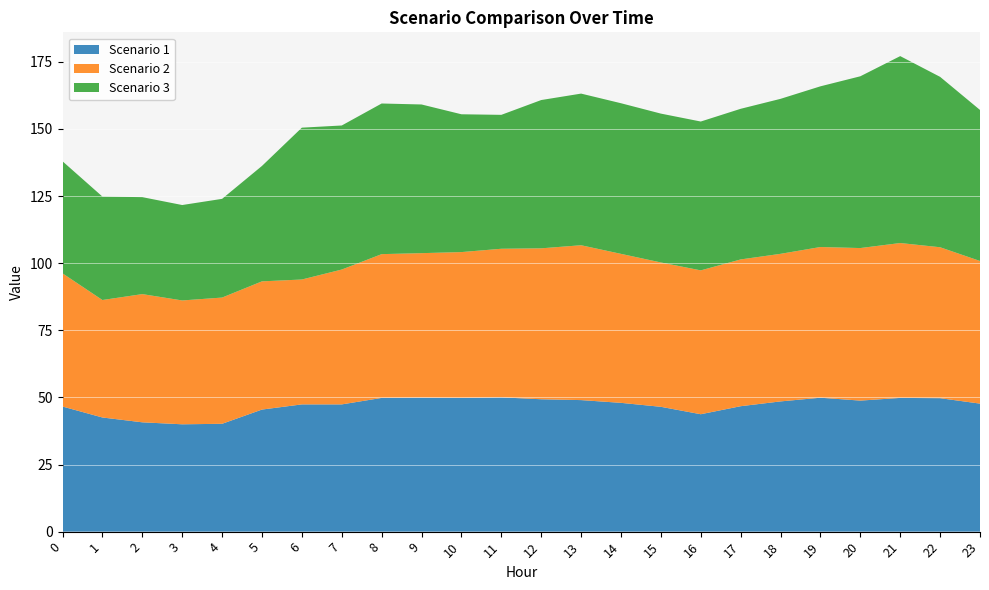

Reading left to right, list all the values displayed in this chart.

Scenario 1: 0=46.6	1=42.5	2=40.7	3=40.0	4=40.2	5=45.5	6=47.4	7=47.4	8=49.8	9=49.9	10=49.8	11=50.0	12=49.3	13=49.0	14=48.0	15=46.5	16=43.7	17=46.7	18=48.5	19=49.9	20=48.8	21=49.8	22=49.7	23=47.7
Scenario 2: 0=49.6	1=43.8	2=47.8	3=46.1	4=47.0	5=47.8	6=46.5	7=50.2	8=53.6	9=53.8	10=54.3	11=55.3	12=56.2	13=57.7	14=55.5	15=53.8	16=53.6	17=54.7	18=55.0	19=56.1	20=56.8	21=57.7	22=56.2	23=53.1
Scenario 3: 0=41.7	1=38.5	2=36.1	3=35.5	4=36.8	5=43.0	6=56.6	7=53.7	8=56.1	9=55.4	10=51.3	11=49.9	12=55.2	13=56.5	14=56.1	15=55.4	16=55.4	17=56.1	18=57.7	19=59.9	20=64.0	21=69.6	22=63.5	23=56.3